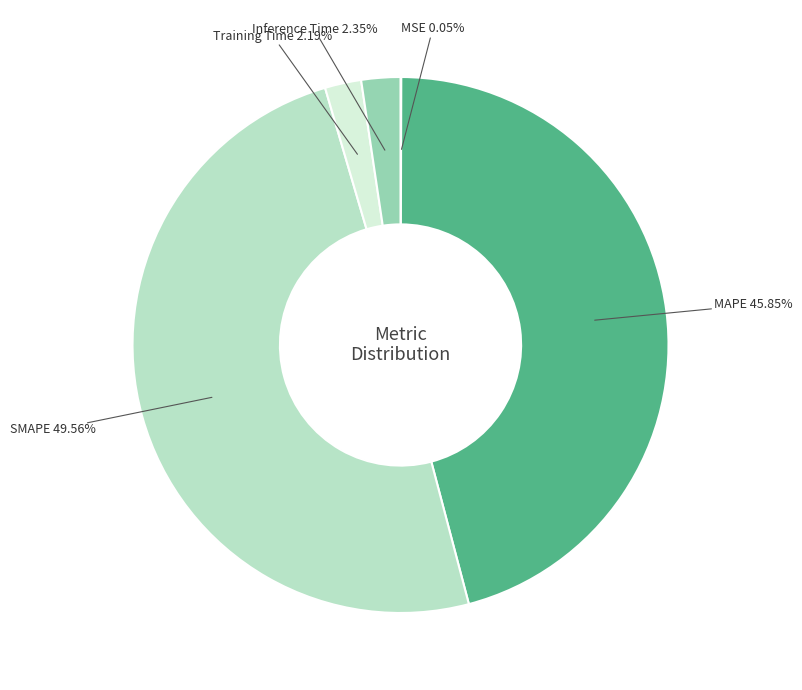

What portion of the pie excludes SMAPE?

50.4%